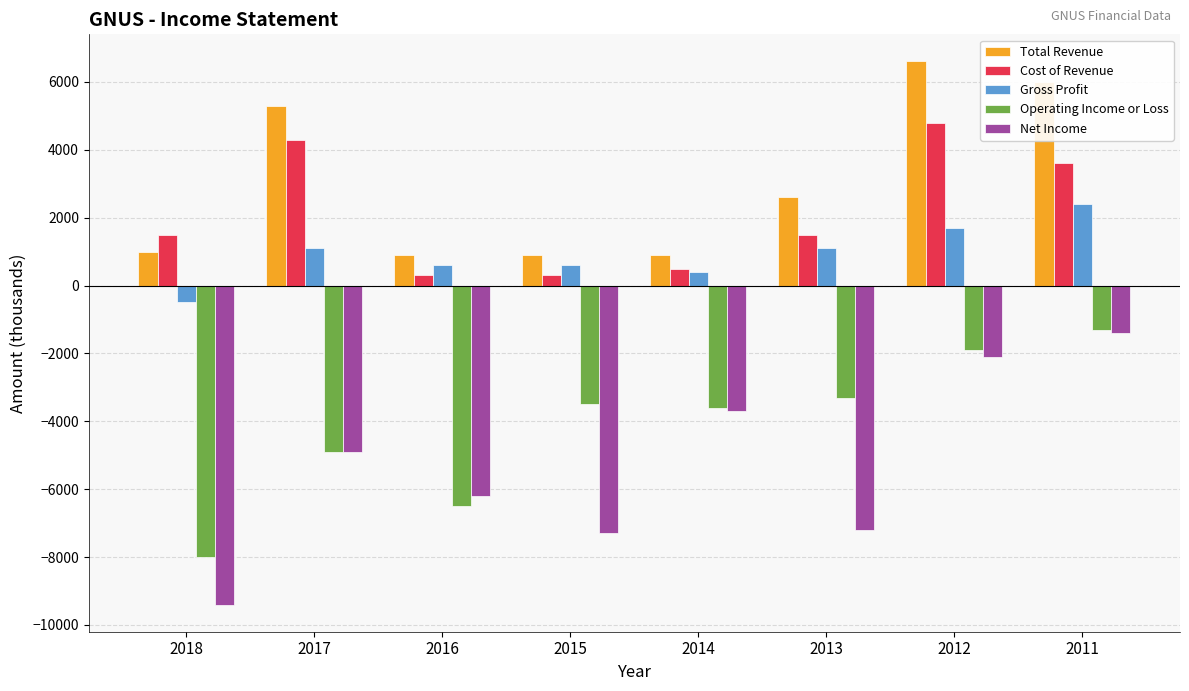

Reading right to left, list all the values displayed in this chart.

Total Revenue: 2011=6000	2012=6600	2013=2600	2014=900	2015=900	2016=900	2017=5300	2018=1000
Cost of Revenue: 2011=3600	2012=4800	2013=1500	2014=500	2015=300	2016=300	2017=4300	2018=1500
Gross Profit: 2011=2400	2012=1700	2013=1100	2014=400	2015=600	2016=600	2017=1100	2018=-500
Operating Income or Loss: 2011=-1300	2012=-1900	2013=-3300	2014=-3600	2015=-3500	2016=-6500	2017=-4900	2018=-8000
Net Income: 2011=-1400	2012=-2100	2013=-7200	2014=-3700	2015=-7300	2016=-6200	2017=-4900	2018=-9400